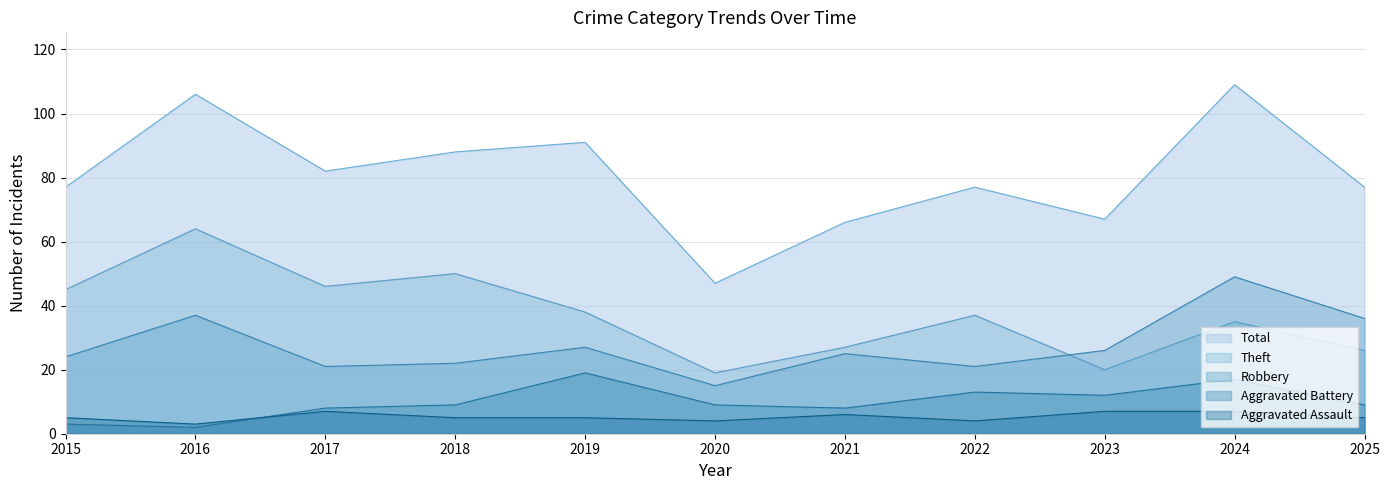

What value does the Aggravated Battery series have at 2018, to the nearest 10?

10